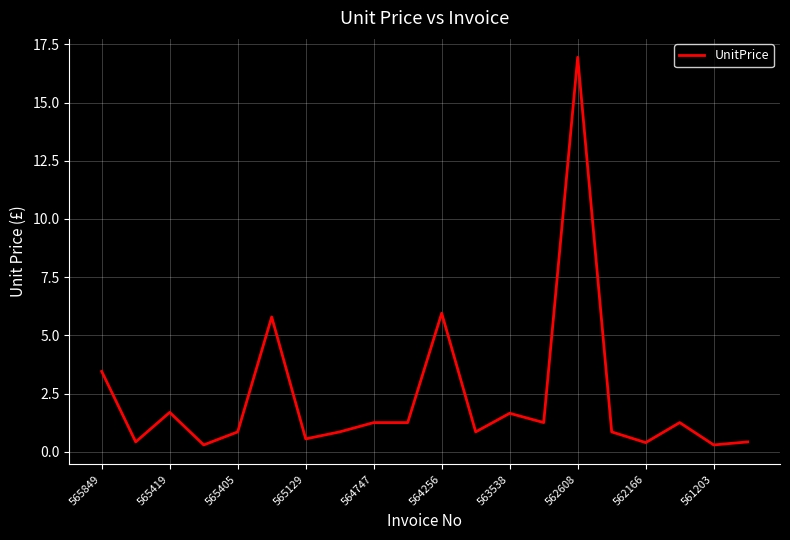

What is the difference between the maximum and minimum values?

16.7